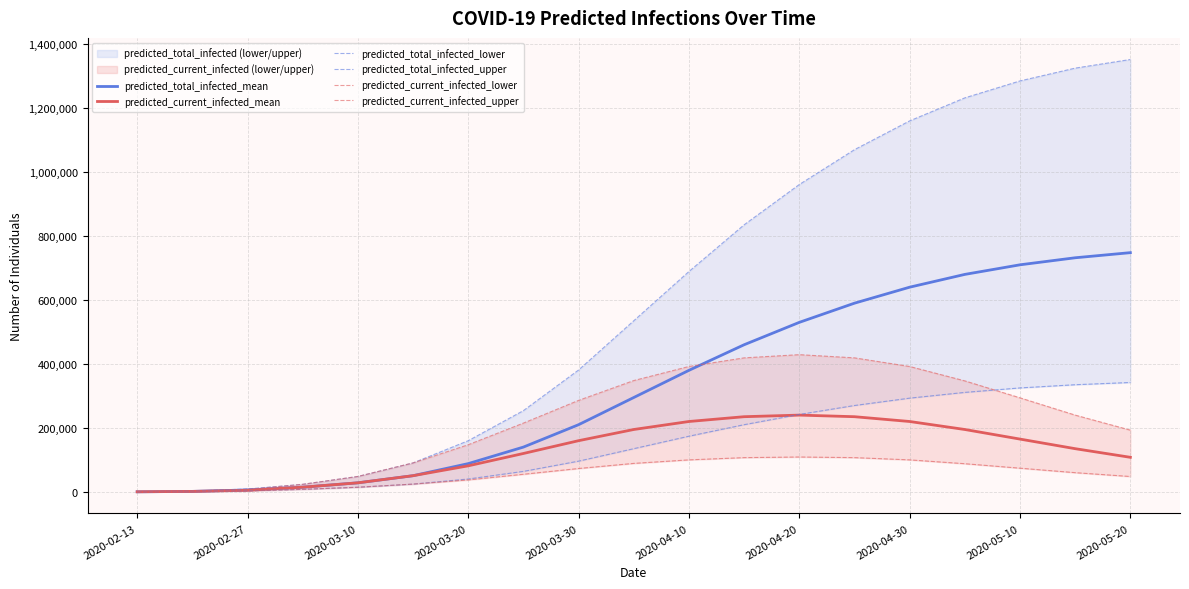

How many values in the predicted_current_infected_upper series exceed 240000?

9